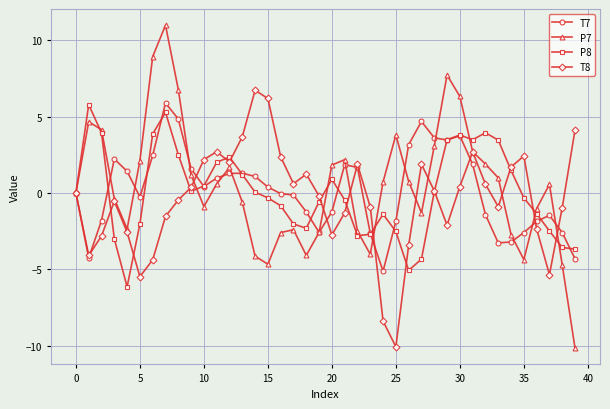

Count the number of data series in this chart.

4